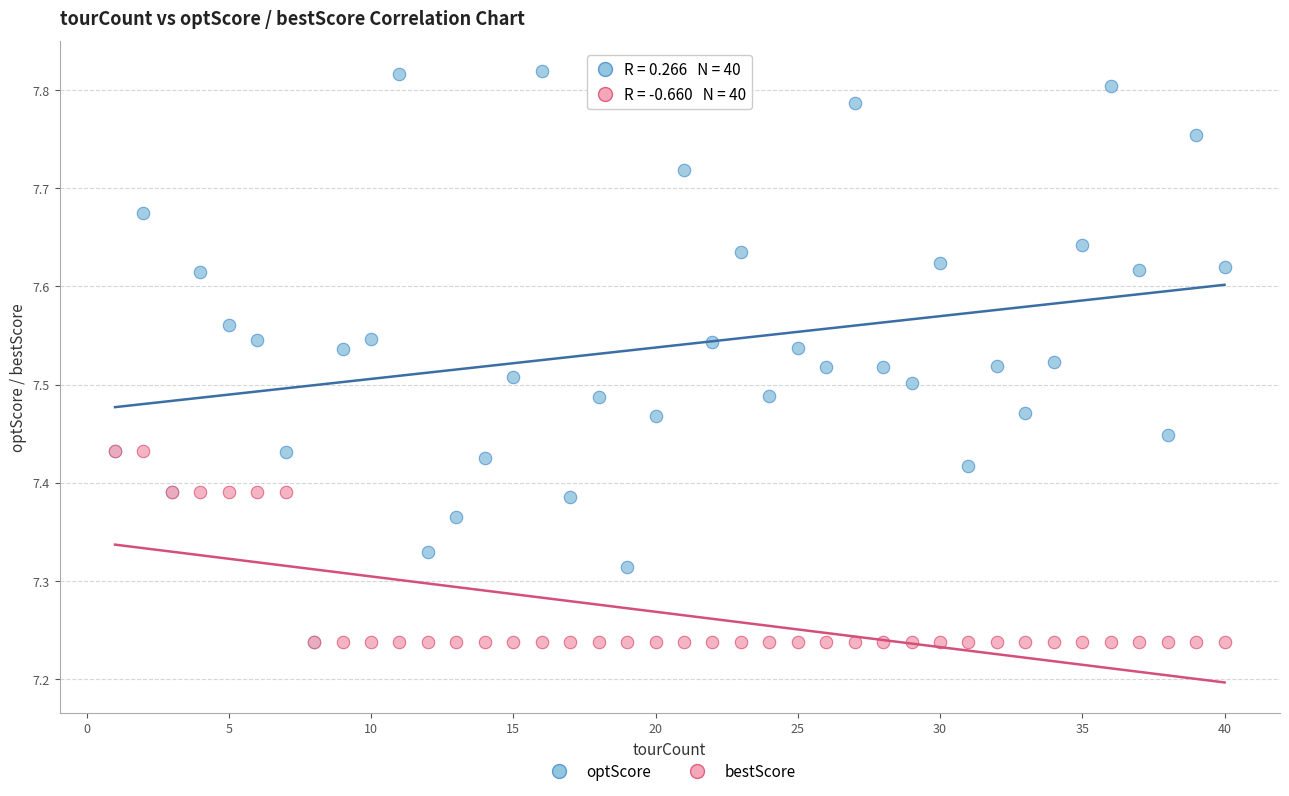

What are all the series names shown in the legend?

optScore, bestScore